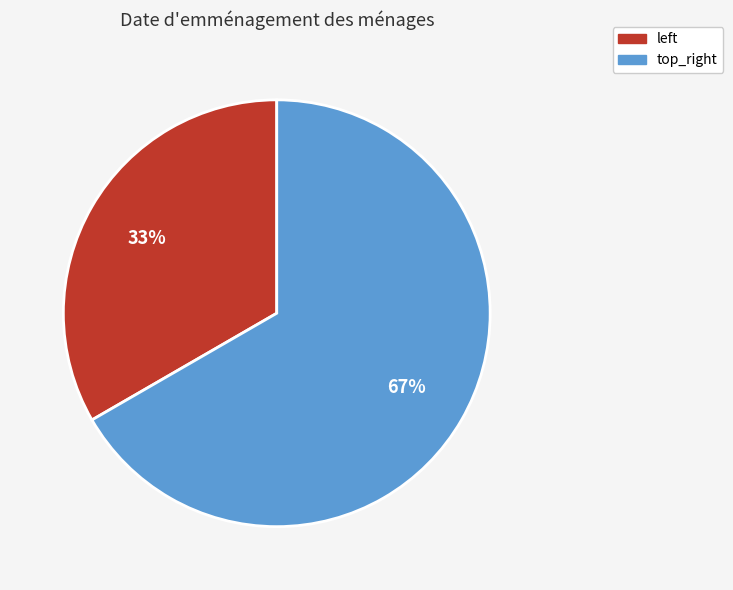

To the nearest percent, what percentage of the pie is top_right?

67%